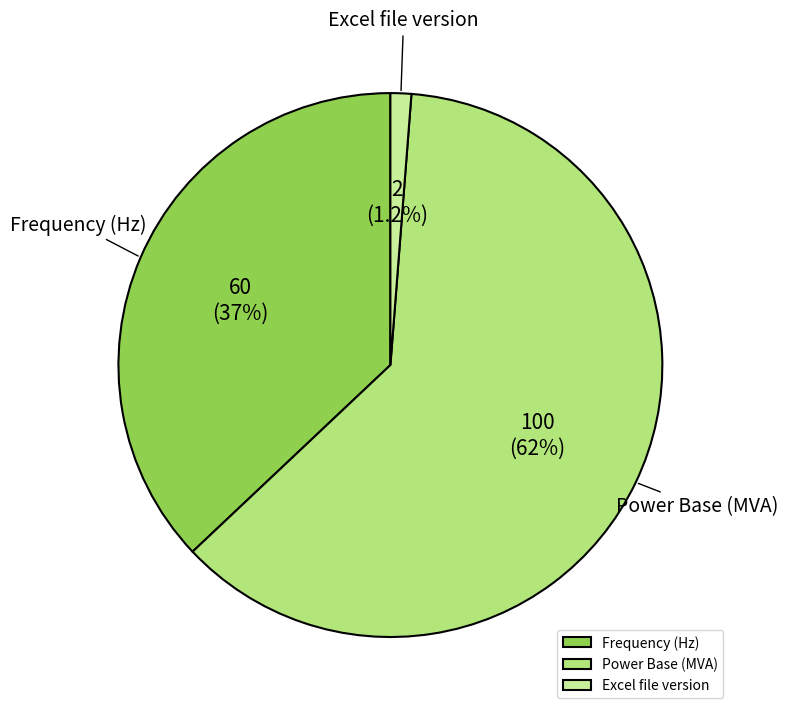

Which slice is the smallest?

Excel file version